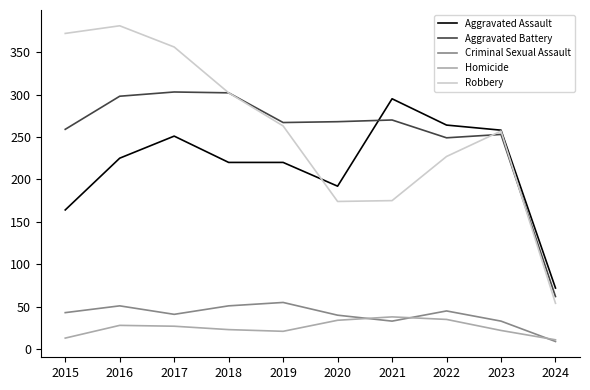

Does the chart display data point markers on the line(s)?

No